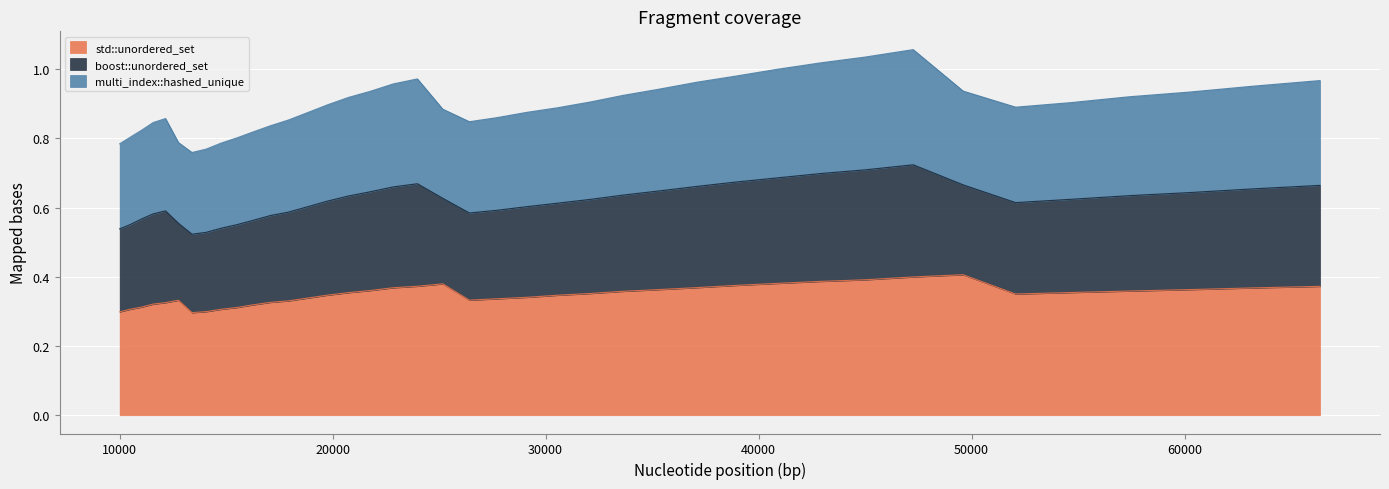

True or false: multi_index::hashed_unique and std::unordered_set intersect in this chart.

False